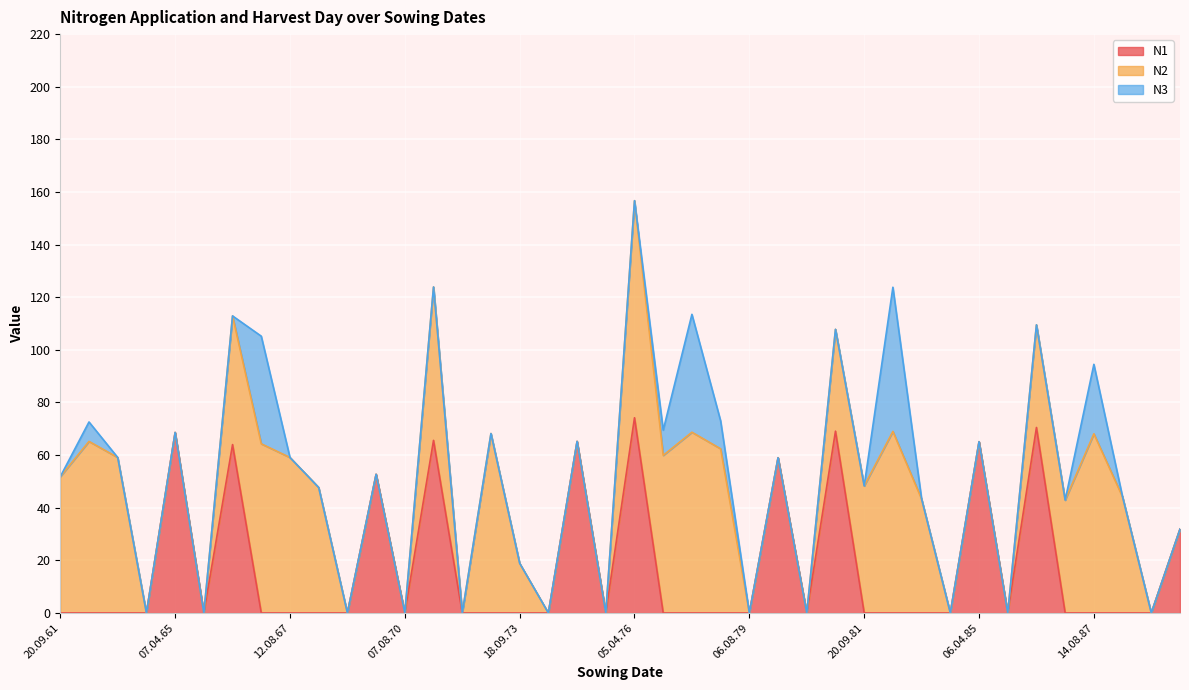

Reading left to right, transcribe all the data shown in this chart.

N1: 20.09.61=0.0	22.08.62=0.0	29.09.63=0.0	06.08.64=0.0	07.04.65=68.6	19.08.65=0.0	18.04.66=64.0	20.09.66=0.0	12.08.67=0.0	27.09.68=0.0	06.08.69=0.0	20.04.70=52.7	07.08.70=0.0	05.04.71=65.6	20.09.71=0.0	12.08.72=0.0	18.09.73=0.0	06.08.74=0.0	11.03.75=65.2	09.08.75=0.0	05.04.76=74.2	27.09.76=0.0	10.08.77=0.0	18.09.78=0.0	06.08.79=0.0	16.04.80=59.0	11.08.80=0.0	05.04.81=69.1	20.09.81=0.0	10.08.82=0.0	20.09.83=0.0	06.08.84=0.0	06.04.85=65.1	06.08.85=0.0	05.04.86=70.5	20.09.86=0.0	14.08.87=0.0	18.09.88=0.0	06.08.89=0.0	20.03.90=31.9
N2: 20.09.61=51.8	22.08.62=65.2	29.09.63=59.1	06.08.64=0.0	07.04.65=0.0	19.08.65=0.0	18.04.66=48.9	20.09.66=64.3	12.08.67=59.1	27.09.68=47.7	06.08.69=0.0	20.04.70=0.0	07.08.70=0.0	05.04.71=58.3	20.09.71=0.0	12.08.72=68.2	18.09.73=18.9	06.08.74=0.0	11.03.75=0.0	09.08.75=0.0	05.04.76=82.5	27.09.76=59.9	10.08.77=68.7	18.09.78=62.4	06.08.79=0.0	16.04.80=0.0	11.08.80=0.0	05.04.81=38.7	20.09.81=48.3	10.08.82=69.0	20.09.83=43.3	06.08.84=0.0	06.04.85=0.0	06.08.85=0.0	05.04.86=39.0	20.09.86=42.9	14.08.87=68.1	18.09.88=44.1	06.08.89=0.0	20.03.90=0.0
N3: 20.09.61=0.0	22.08.62=7.4	29.09.63=0.0	06.08.64=0.0	07.04.65=0.0	19.08.65=0.0	18.04.66=0.0	20.09.66=40.9	12.08.67=0.0	27.09.68=0.0	06.08.69=0.0	20.04.70=0.0	07.08.70=0.0	05.04.71=0.0	20.09.71=0.0	12.08.72=0.0	18.09.73=0.0	06.08.74=0.0	11.03.75=0.0	09.08.75=0.0	05.04.76=0.0	27.09.76=9.6	10.08.77=44.8	18.09.78=10.6	06.08.79=0.0	16.04.80=0.0	11.08.80=0.0	05.04.81=0.0	20.09.81=0.0	10.08.82=54.8	20.09.83=0.0	06.08.84=0.0	06.04.85=0.0	06.08.85=0.0	05.04.86=0.0	20.09.86=0.0	14.08.87=26.4	18.09.88=0.0	06.08.89=0.0	20.03.90=0.0